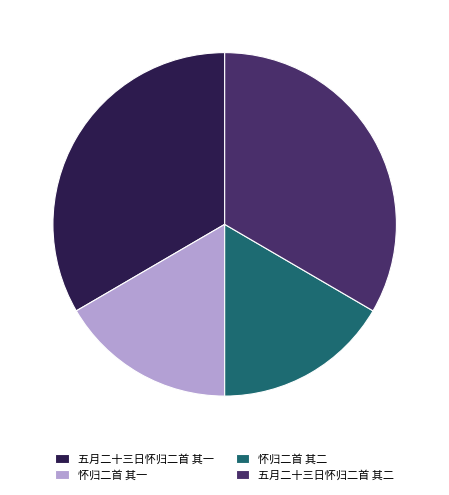

Does 五月二十三日怀归二首 其一 account for over 50% of the chart?

No